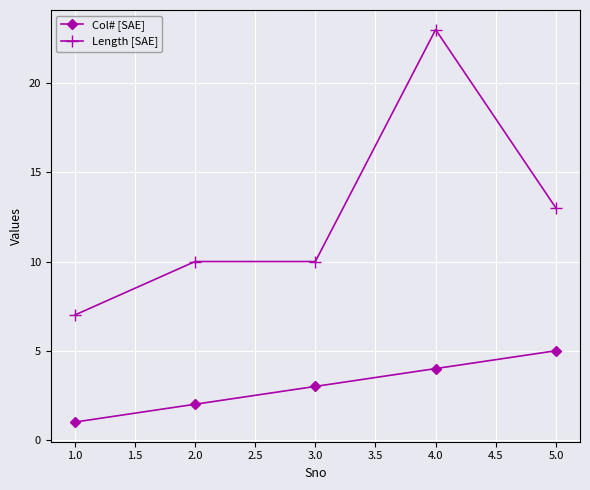

Which category has the highest value in the Length [SAE] series?

4.0